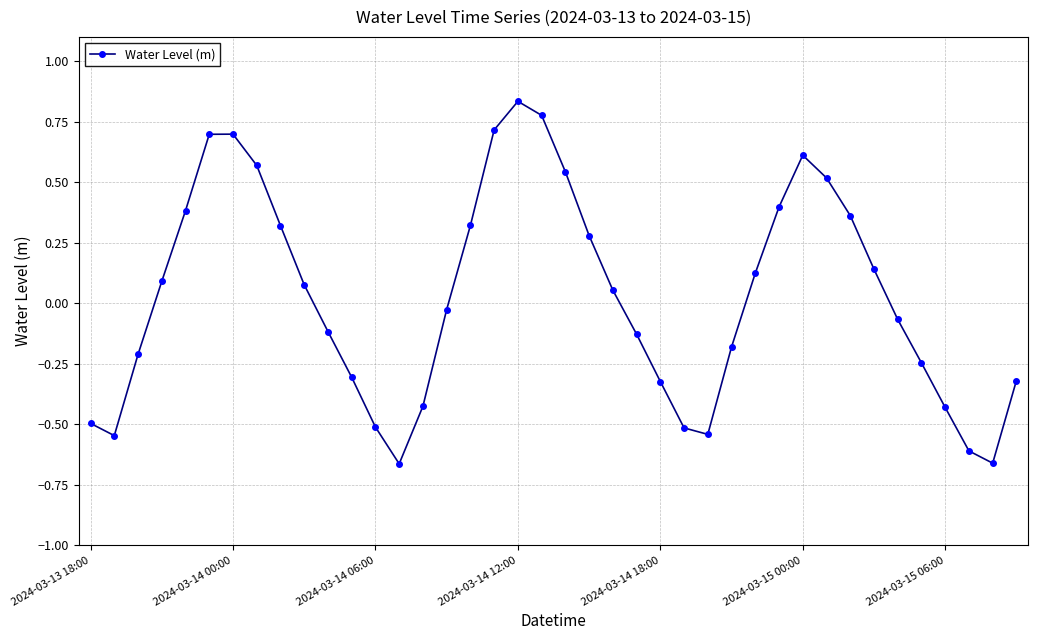

How many values exceed 0?

20